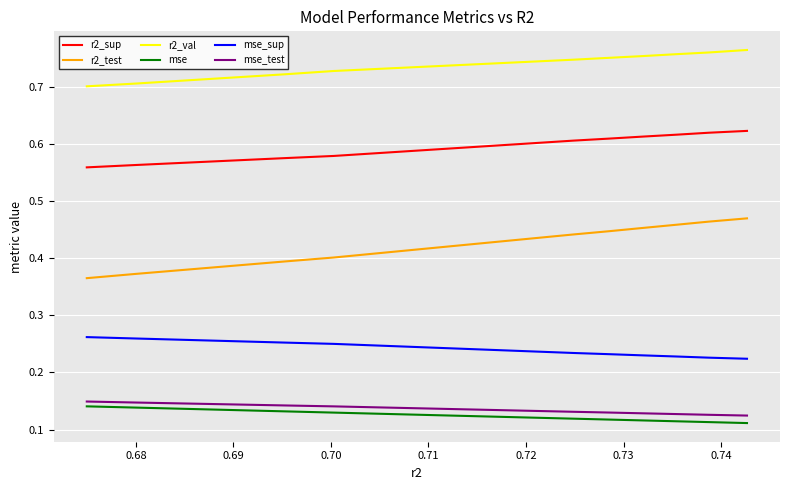

Which series has the largest range (max minus min)?

r2_test